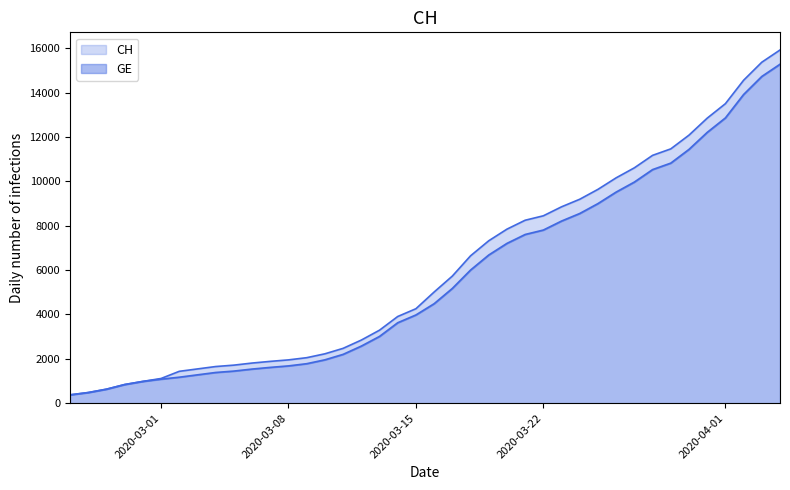

What is the difference between the second highest and minimum values in the CH series?

15000